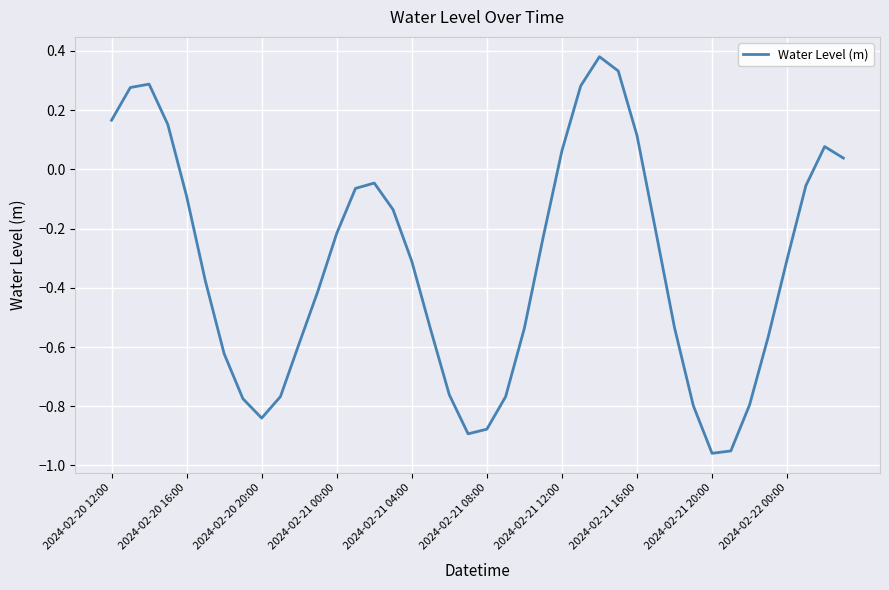

What is the difference between the maximum and minimum values?

1.3